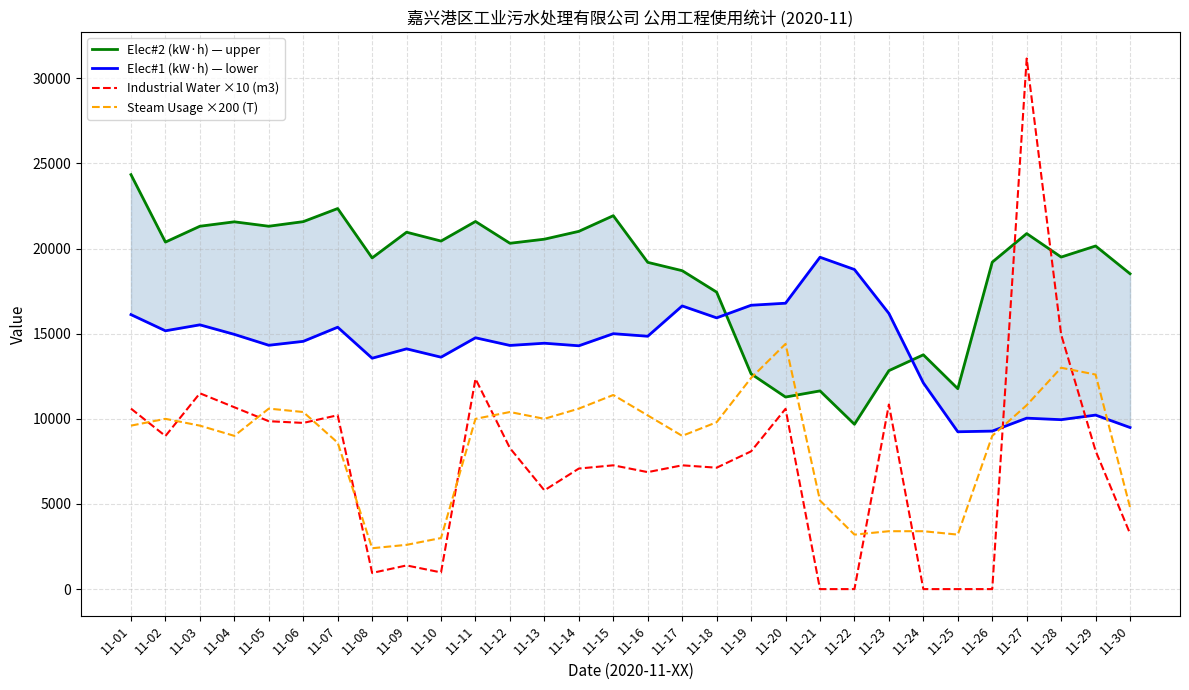

How many categories are shown in the chart?

30